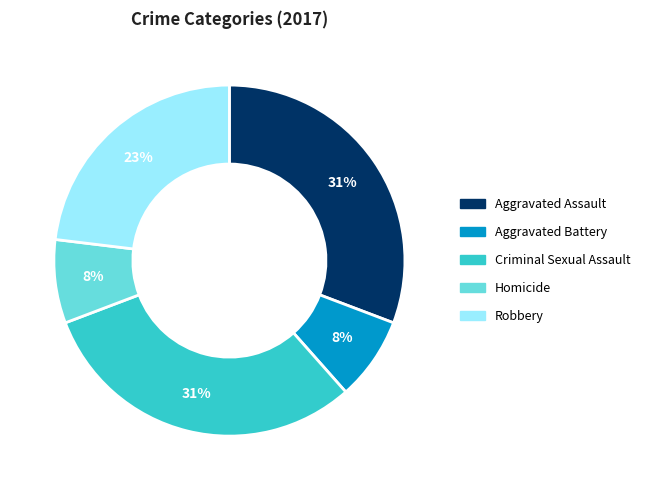

To the nearest percent, what is the difference between the largest and smallest slice percentages?

23%